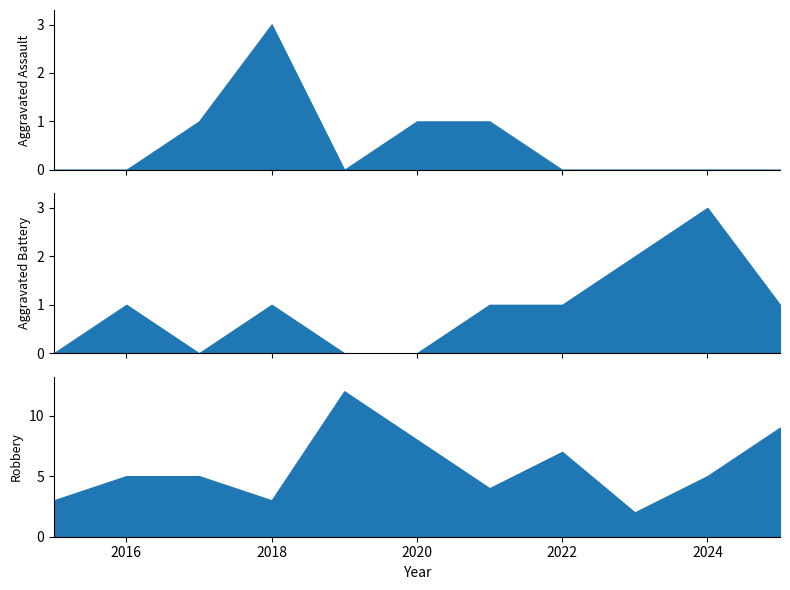

How many distinct data groups are displayed?

3